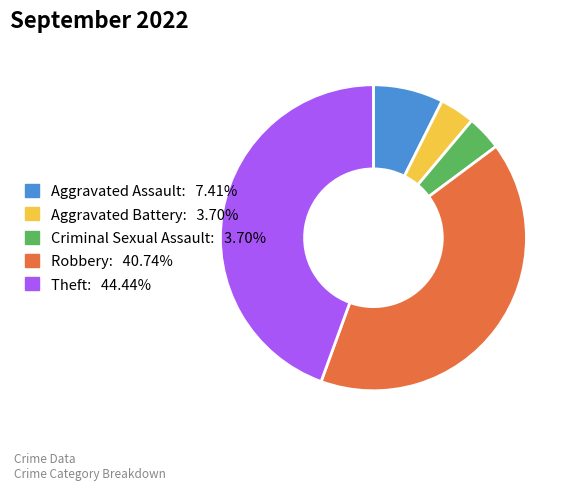

Is there any slice that represents more than half of the pie?

No